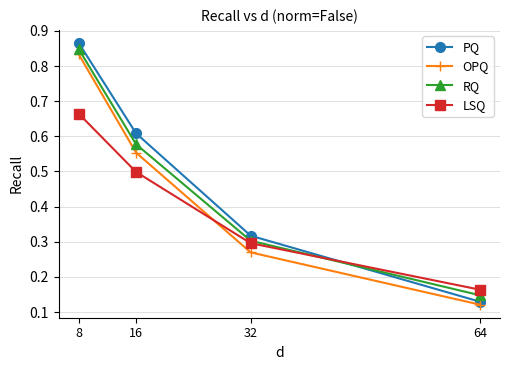

Is it true that PQ equals 0.2 at 64?

False